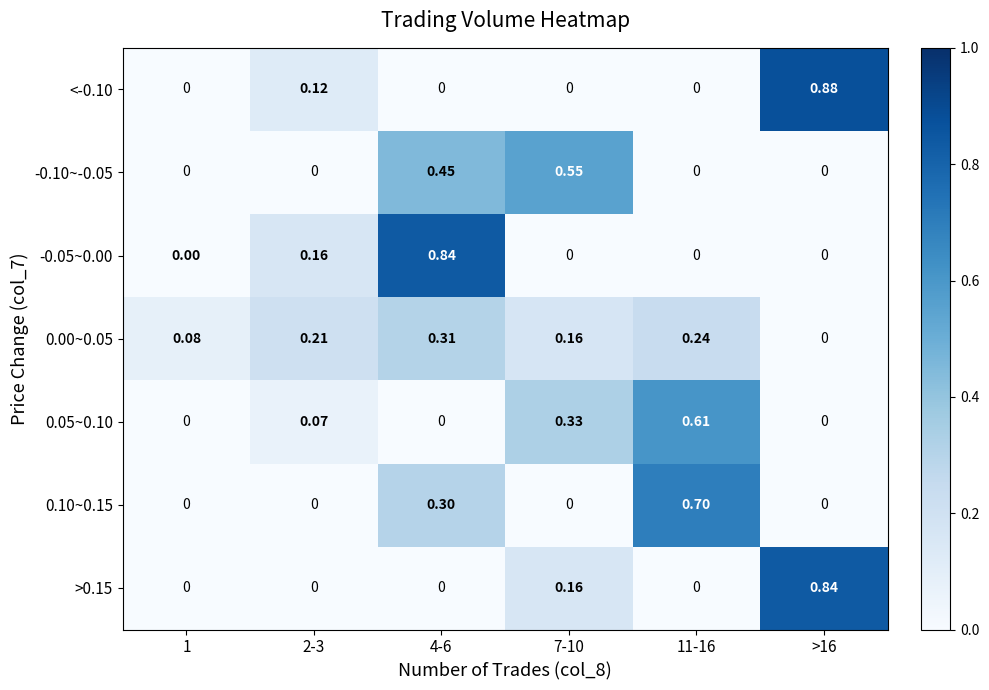

Is the value of 0.00~0.05 at 4-6 greater than the value of 0.05~0.10 at 1?

Yes